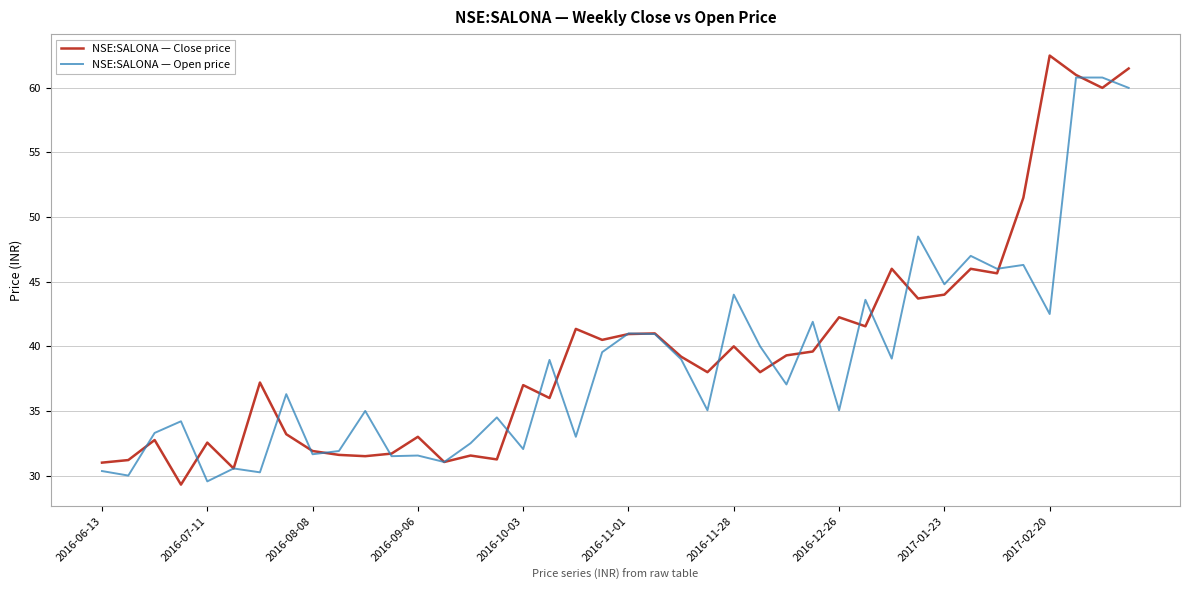

Which series ends up on top after the final intersection of NSE:SALONA — Close price and NSE:SALONA — Open price?

NSE:SALONA — Close price